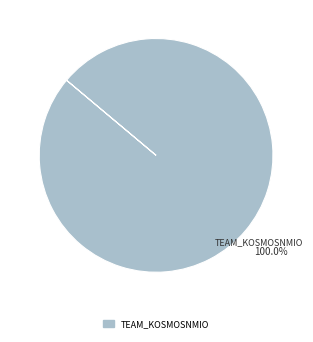

Which slice represents more than half of the pie?

TEAM_KOSMOSNMIO